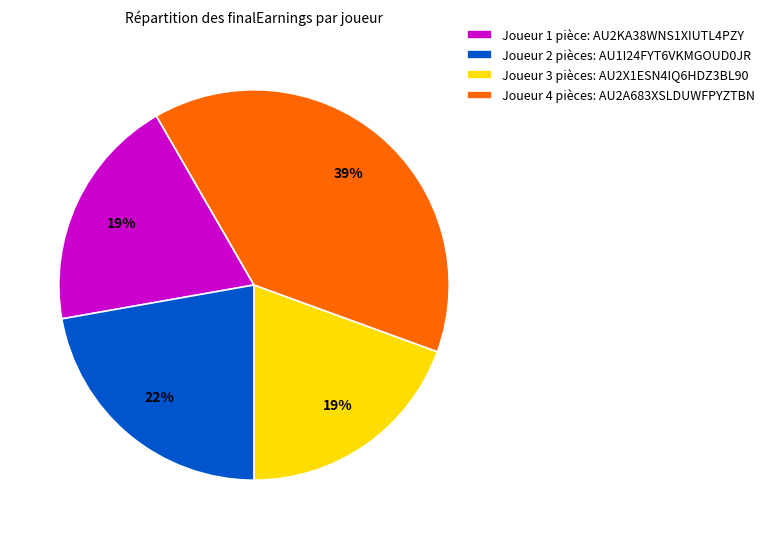

What is the largest slice in the pie chart?

Joueur 4 pièces: AU2A683XSLDUWFPYZTBN